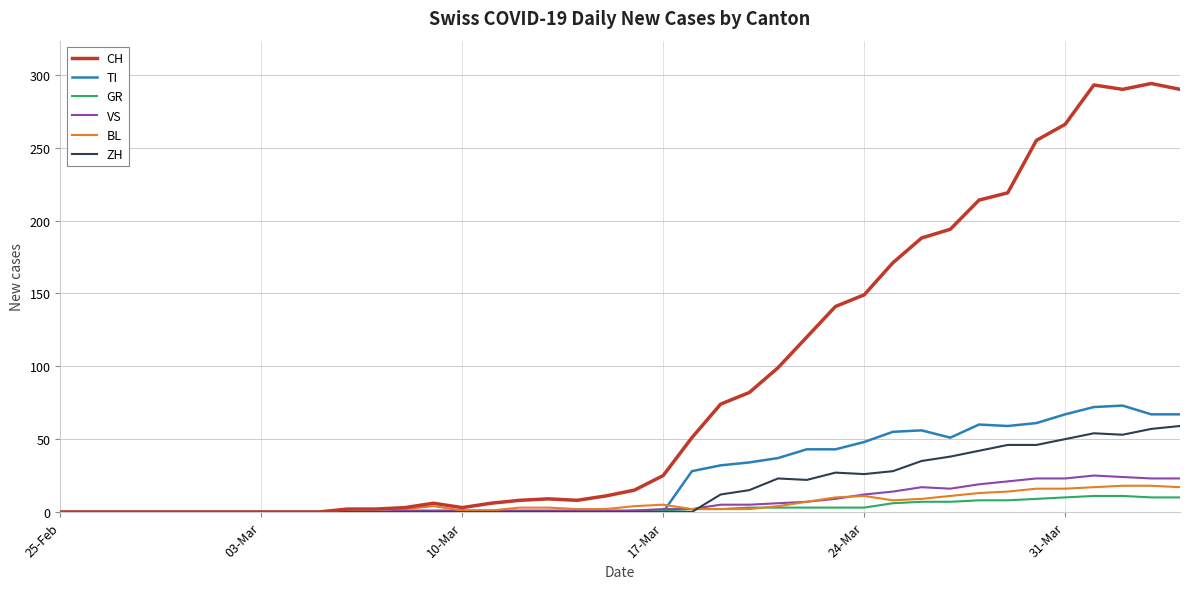

How many lines are shown in the chart?

6